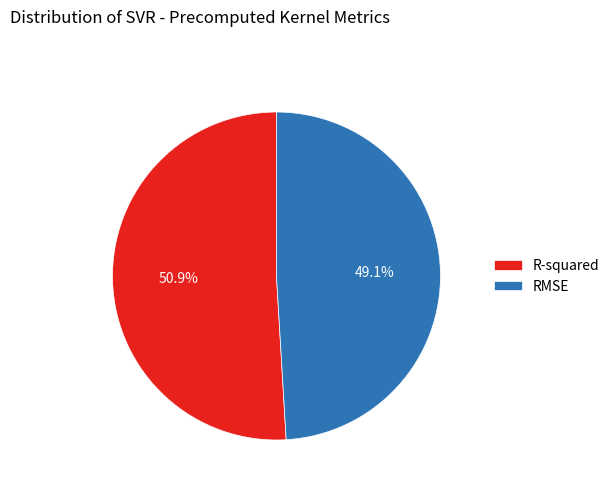

Which slice is the largest?

R-squared